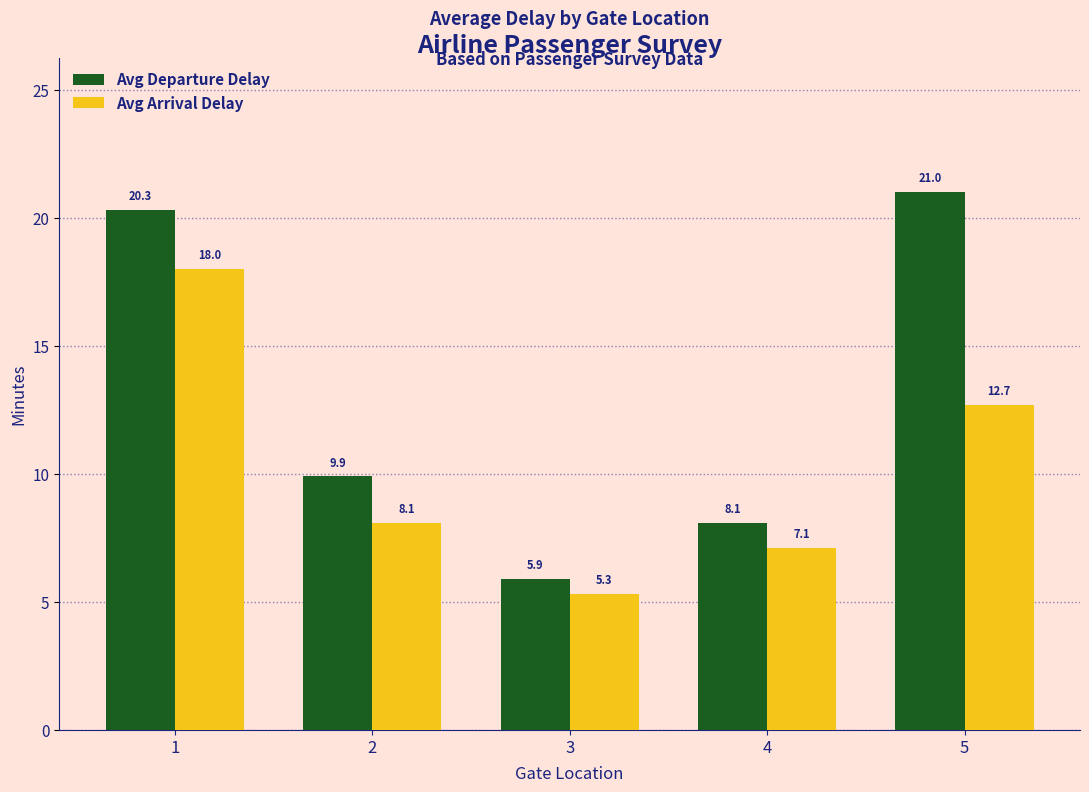

Between 3 and 4, which series saw the biggest shift?

Avg Departure Delay